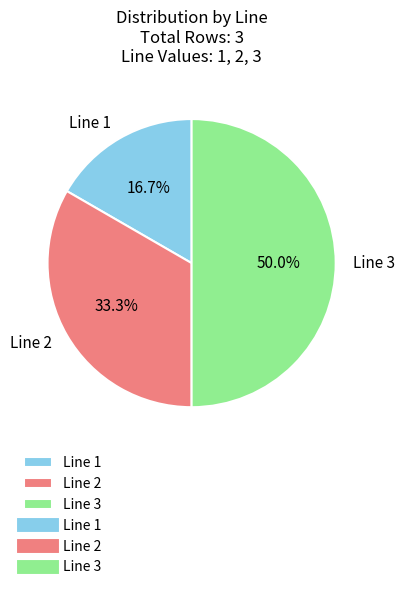

To the nearest percent, what is the average slice percentage?

33%